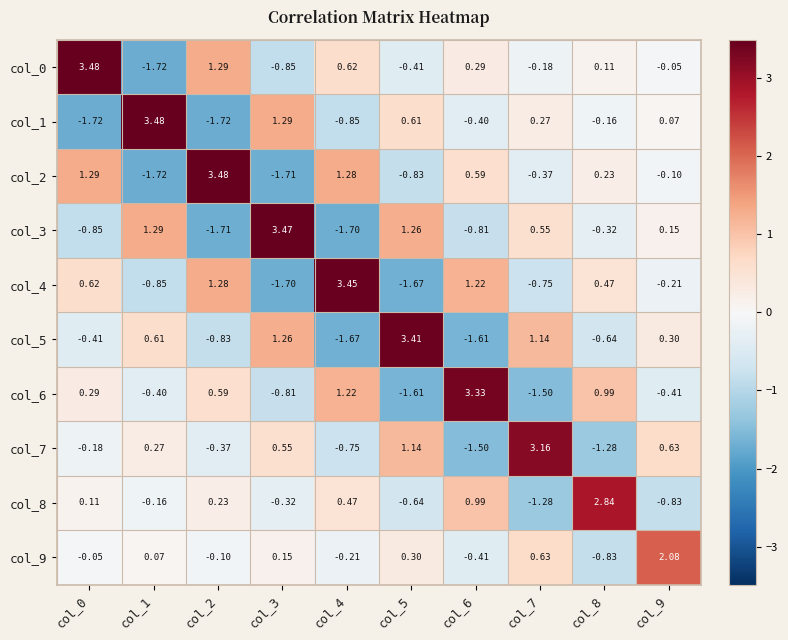

How many positive values does the col_4 series have?

5